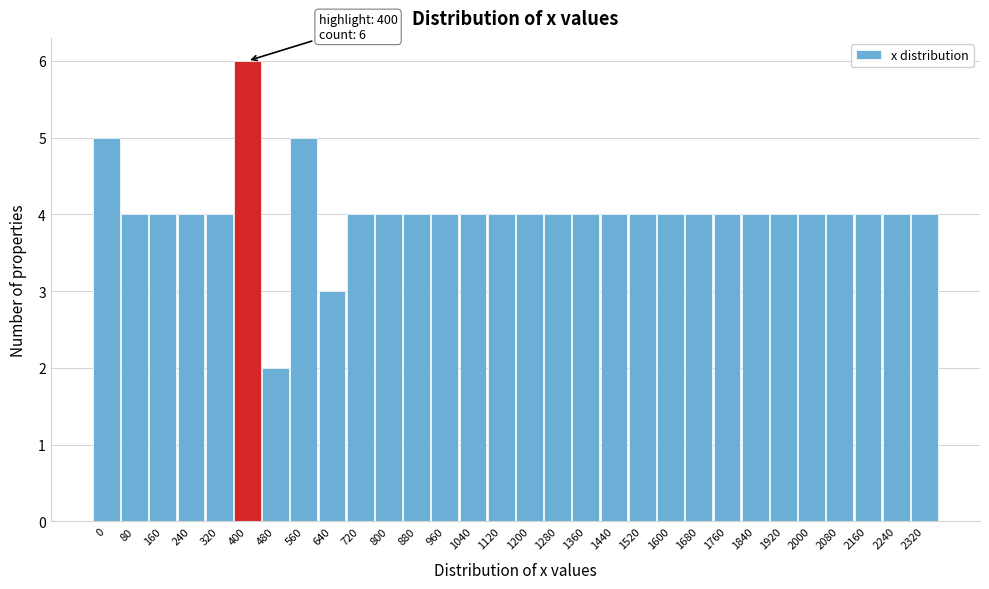

Reading left to right, extract all data points from this chart.

5	4	4	4	4	6	2	5	3	4	4	4	4	4	4	4	4	4	4	4	4	4	4	4	4	4	4	4	4	4